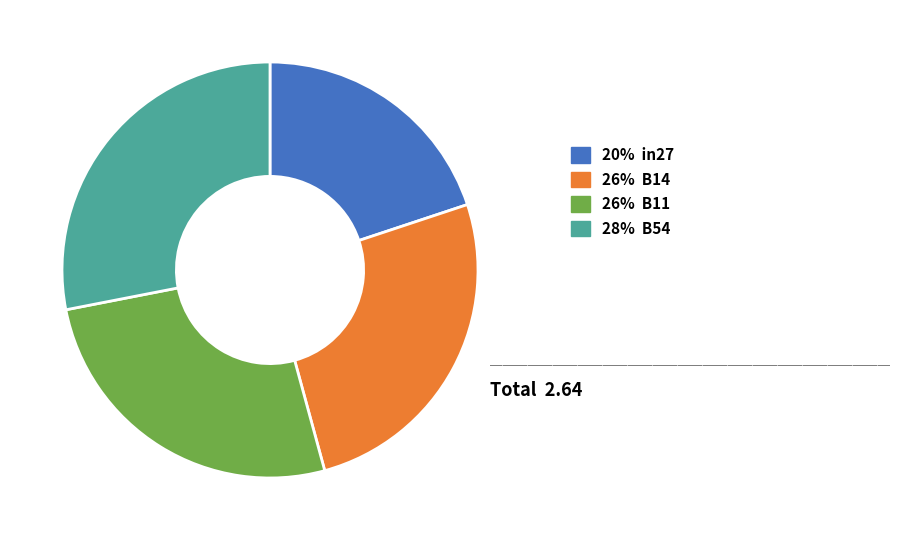

Is there a majority slice in this chart?

No